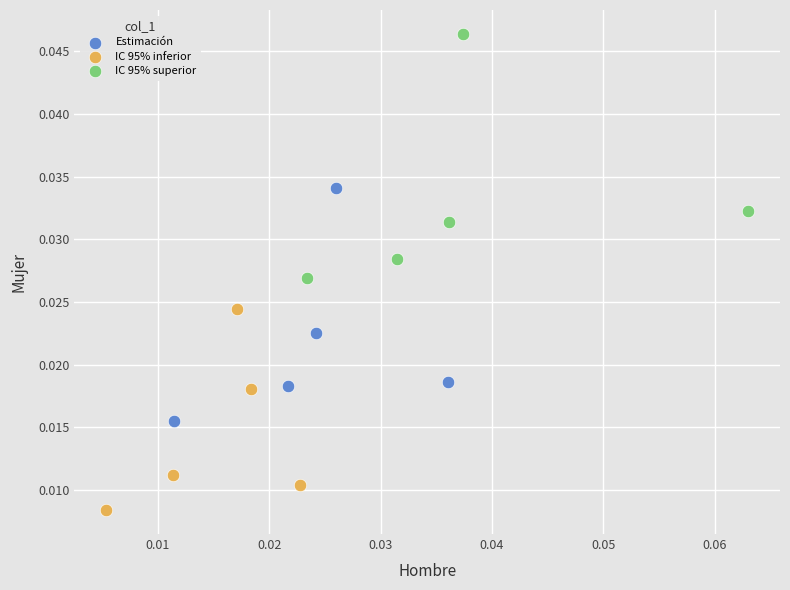

Which series contains the lowest Y value?

IC 95% inferior